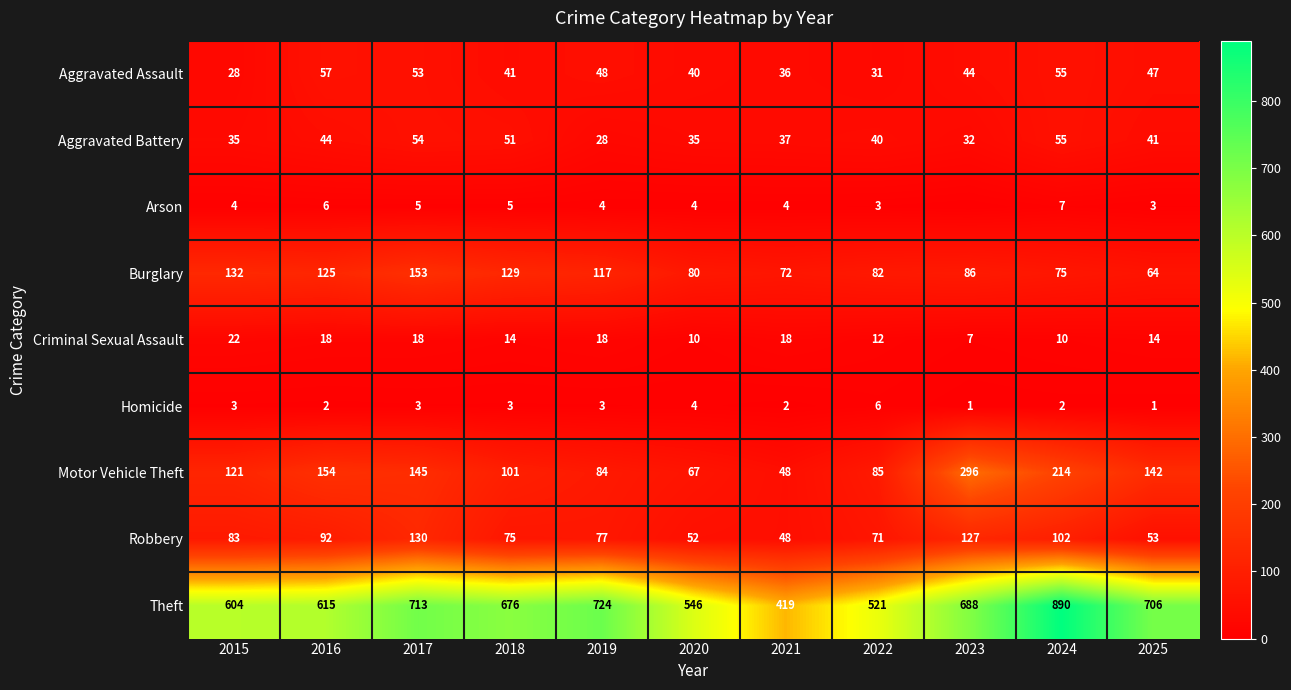

What is the spread (max minus min) of values at 2022?

518